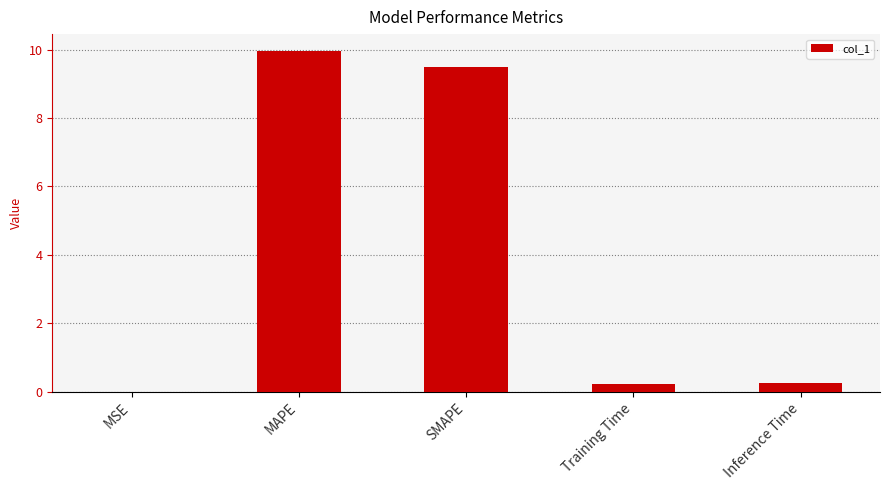

What is the difference between the values at MAPE and MSE?

10.0